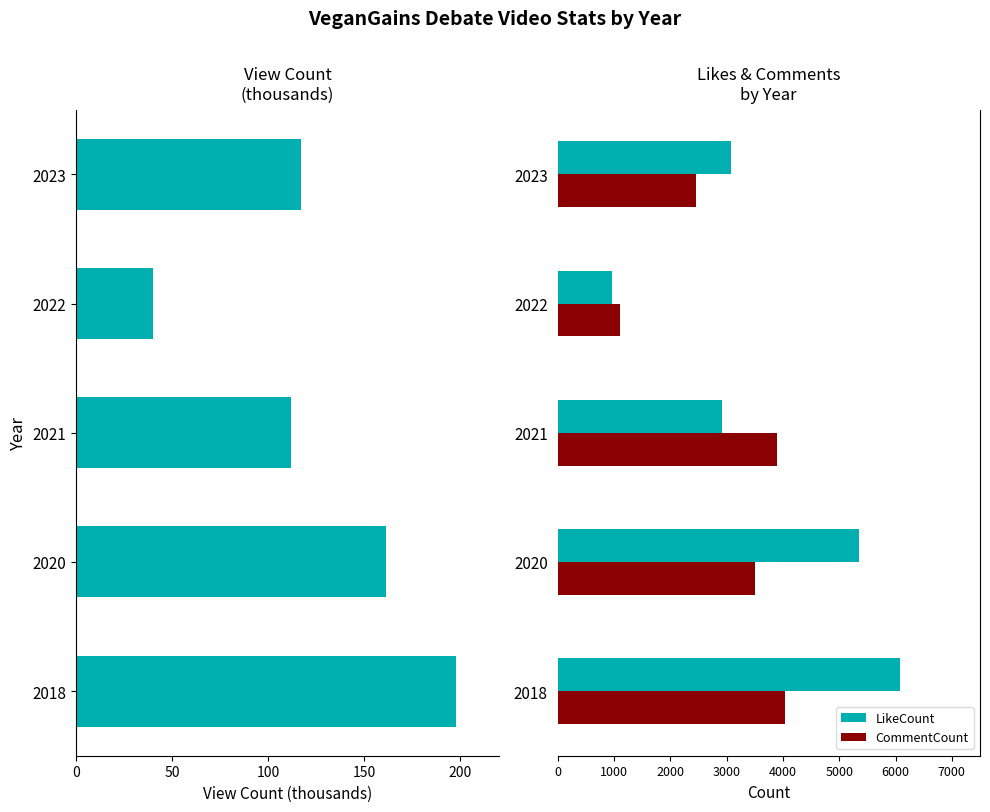

Rank the series by their maximum value, from highest to lowest.

LikeCount, CommentCount, ViewCount (thousands)